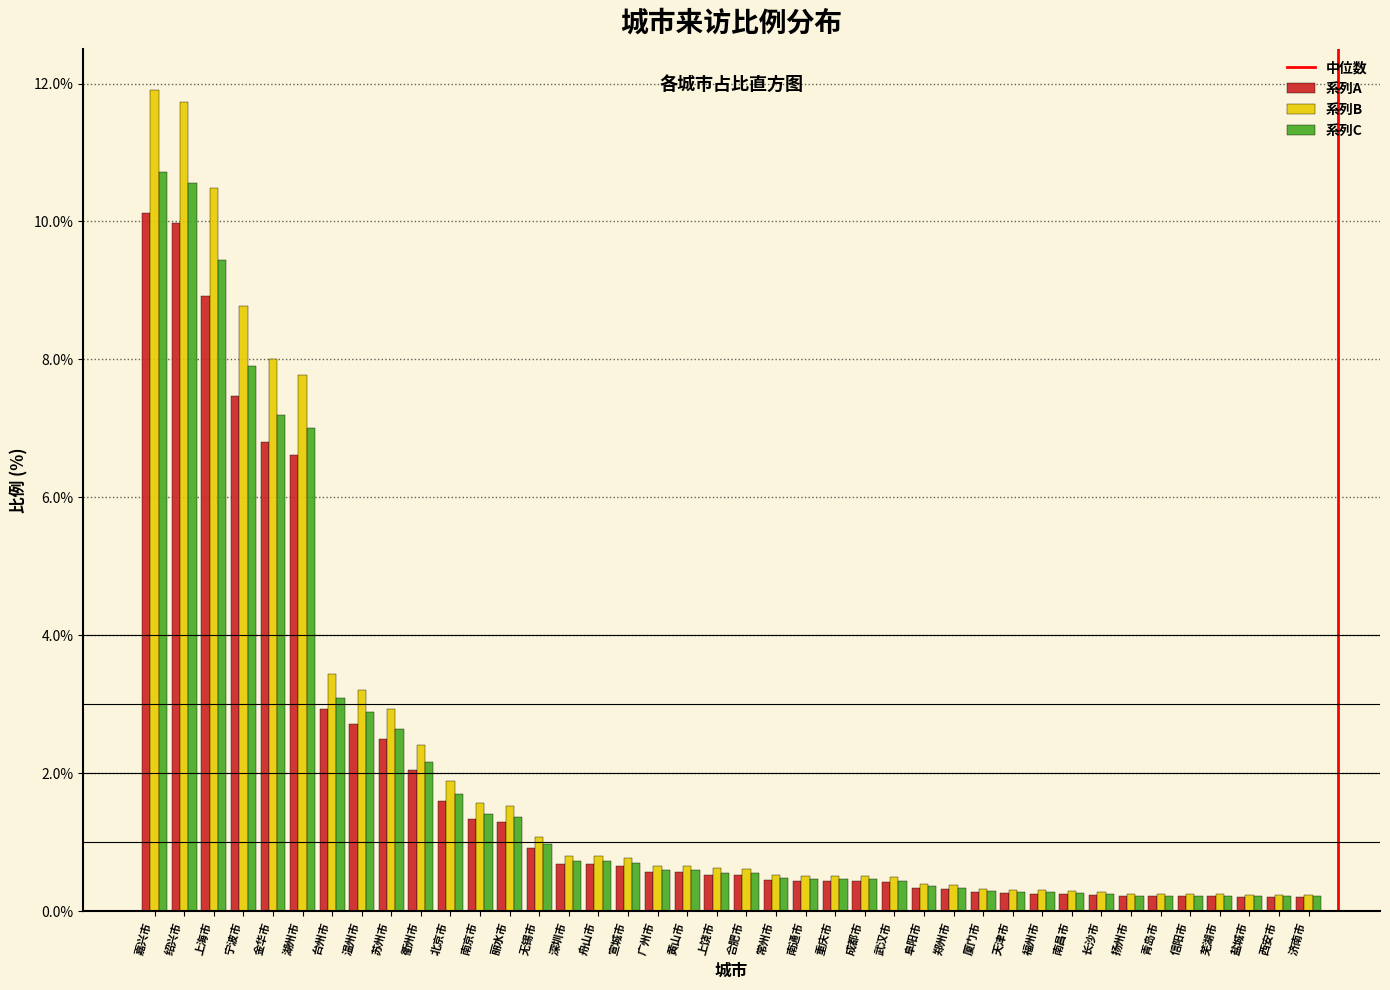

What is the approximate value of 系列B at 嘉兴市?

11.9